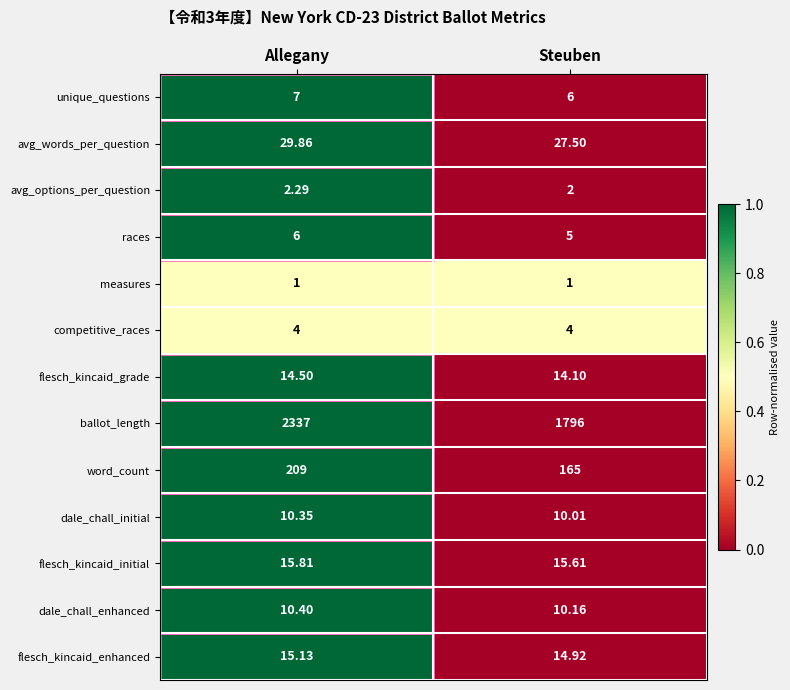

Which series has the largest range (max minus min)?

ballot_length